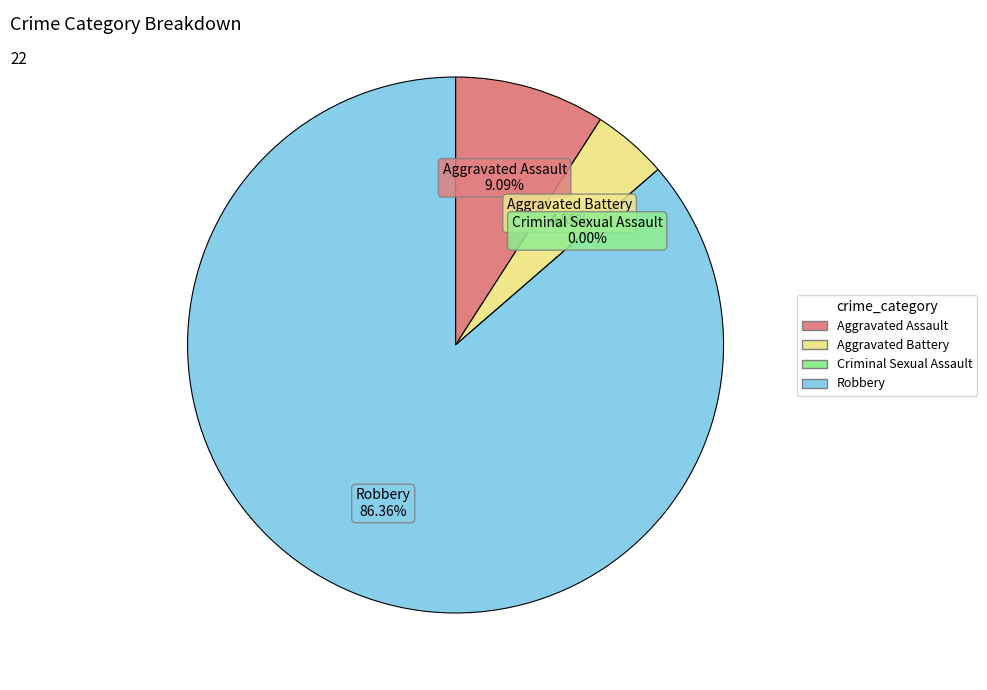

What percentage is NOT represented by Robbery?

13.6%